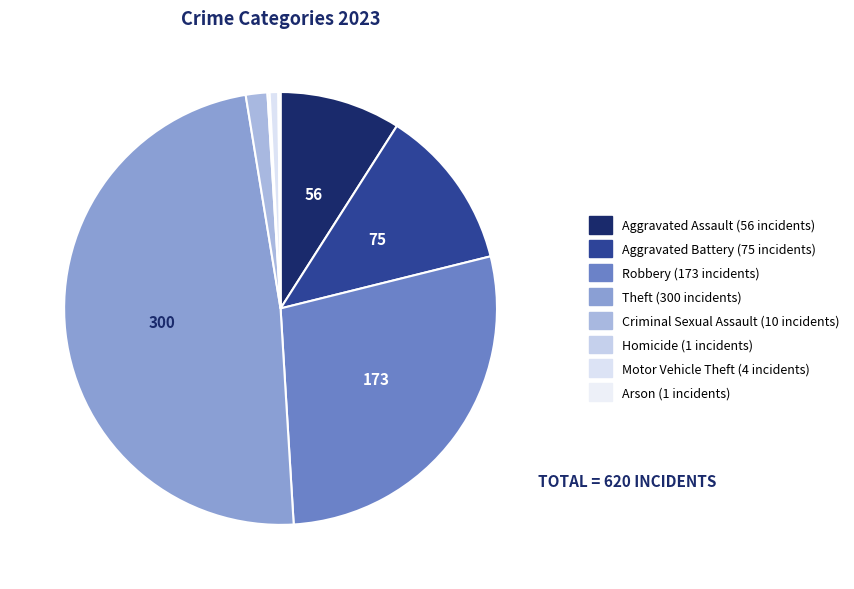

What percentage is NOT represented by Aggravated Battery?

87.9%